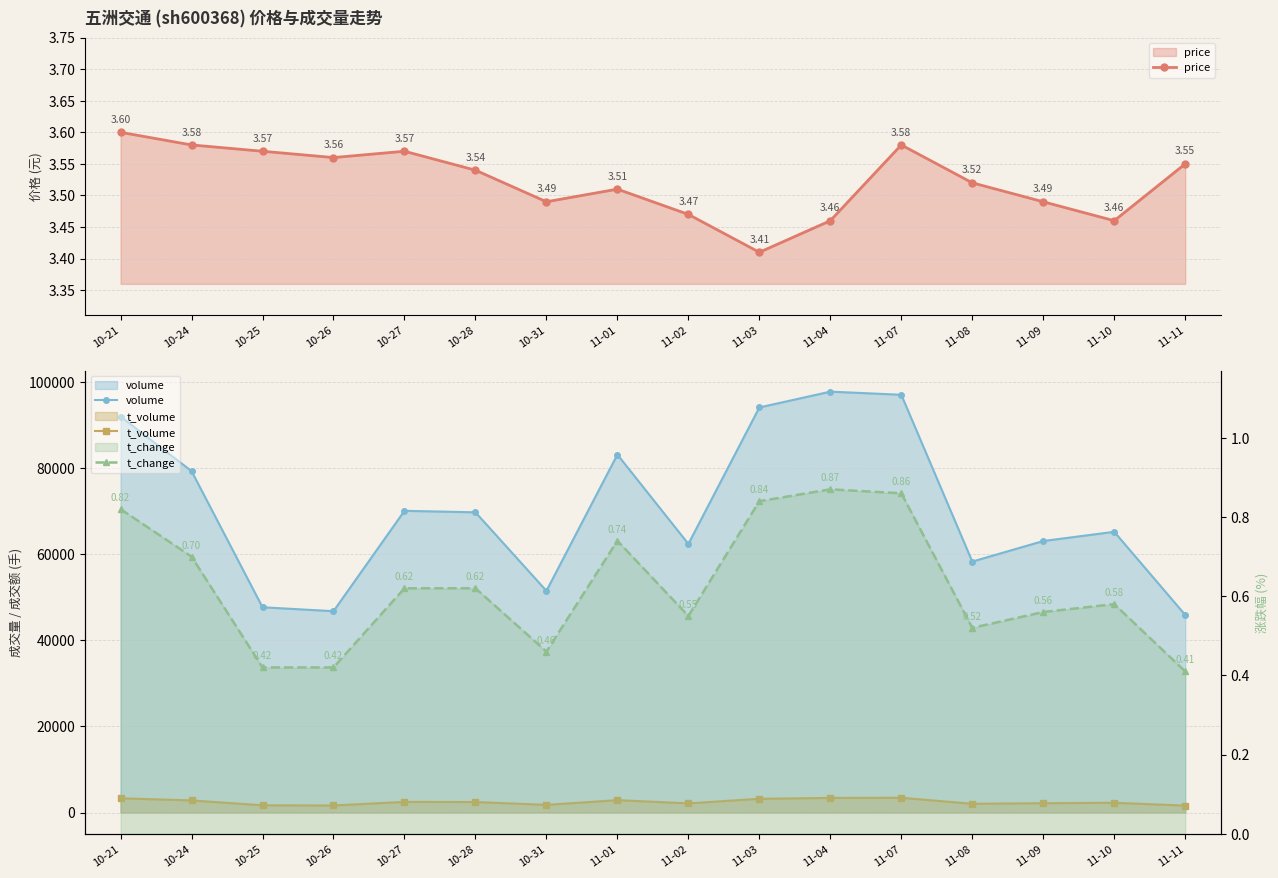

At which label does volume first exceed 69734?

10-21